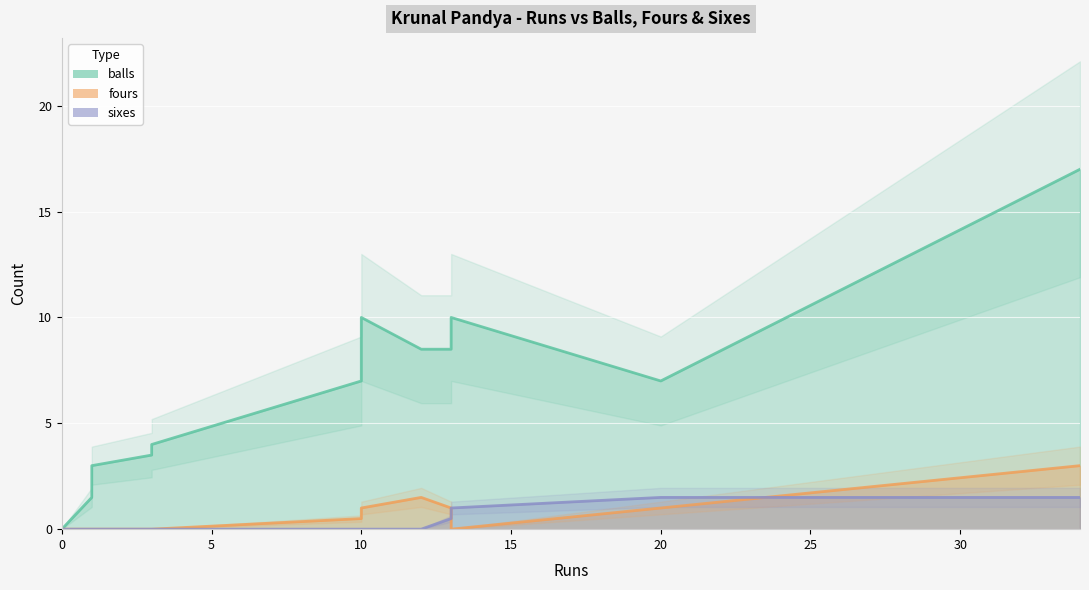

Rank the series at 12 from highest to lowest value.

balls, fours, sixes